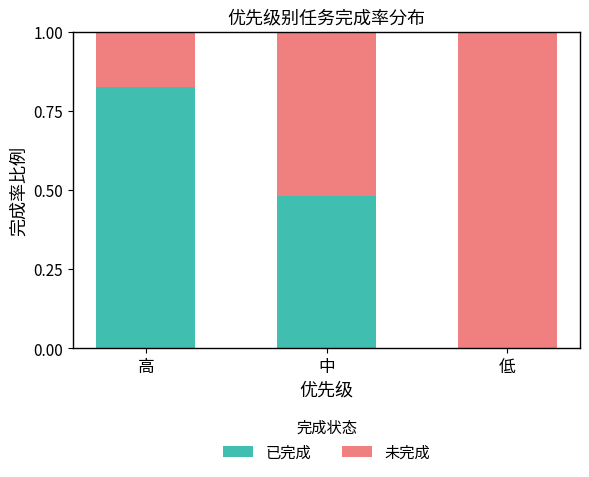

What is the sum of all 已完成 values?

1.3